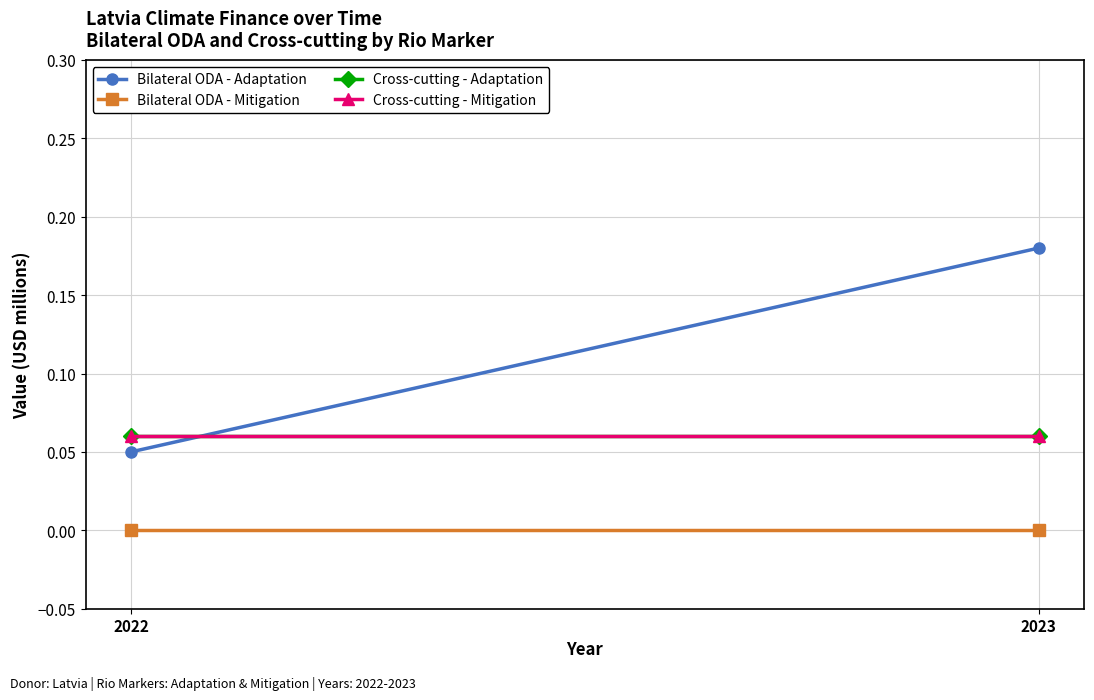

At which label is Cross-cutting - Mitigation closest to 0?

2022